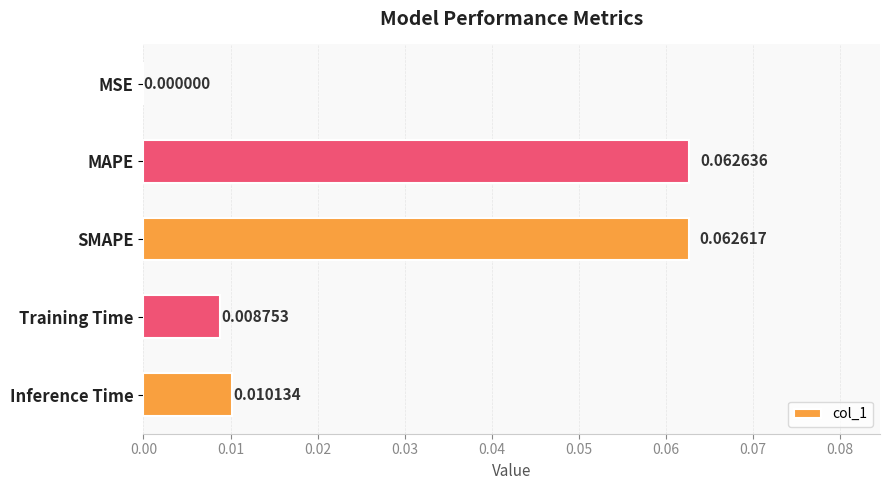

Which has a higher value, Training Time or MAPE?

MAPE